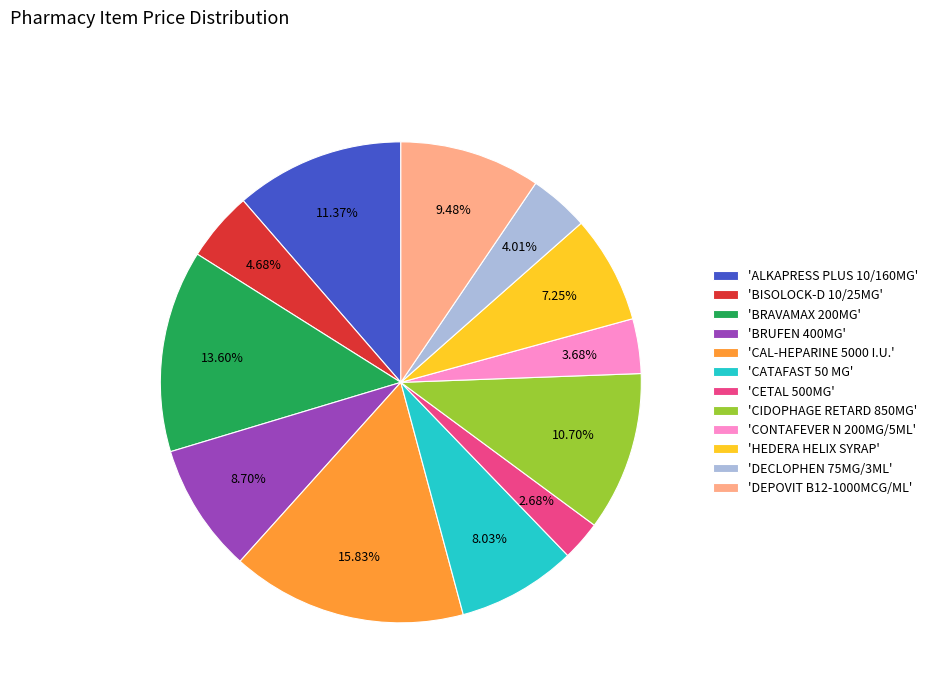

Which has a higher value, 'CONTAFEVER N 200MG/5ML' or 'BRUFEN 400MG'?

'BRUFEN 400MG'